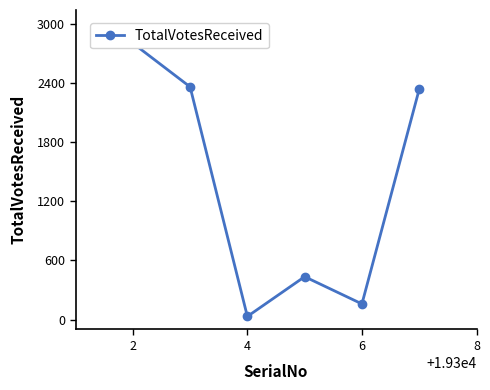

What is the greatest value displayed?

2802